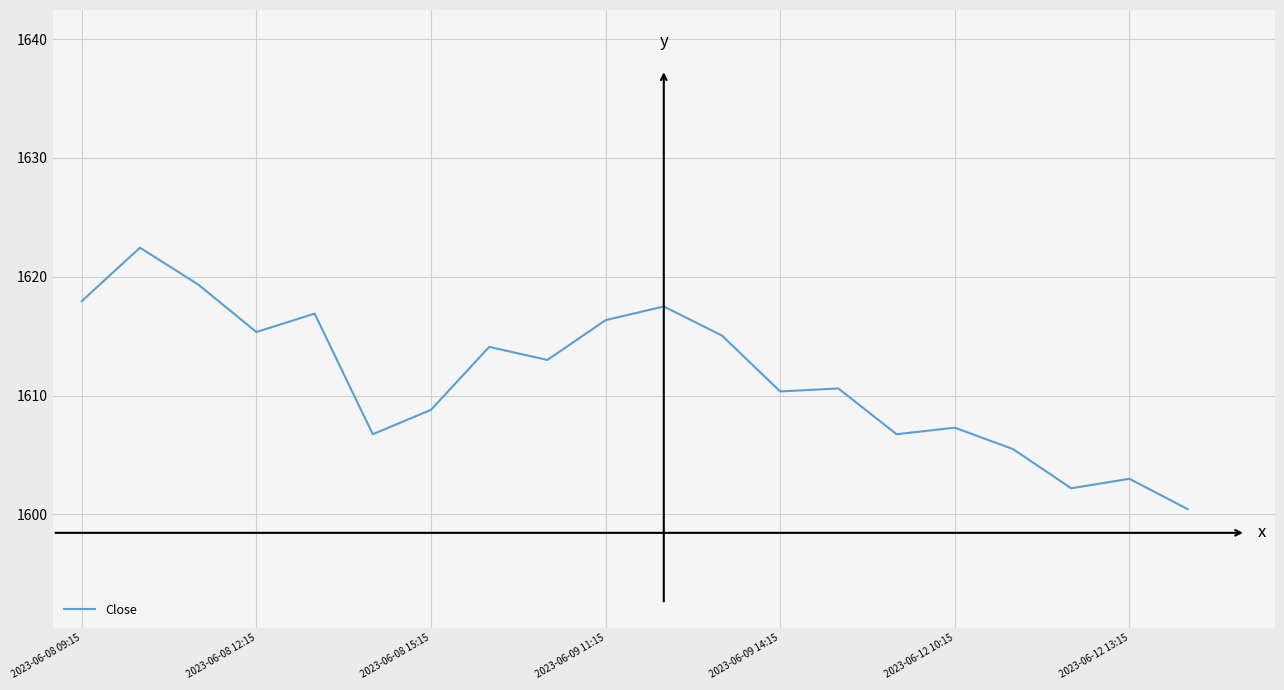

What is the maximum value shown in the chart?

1622.4